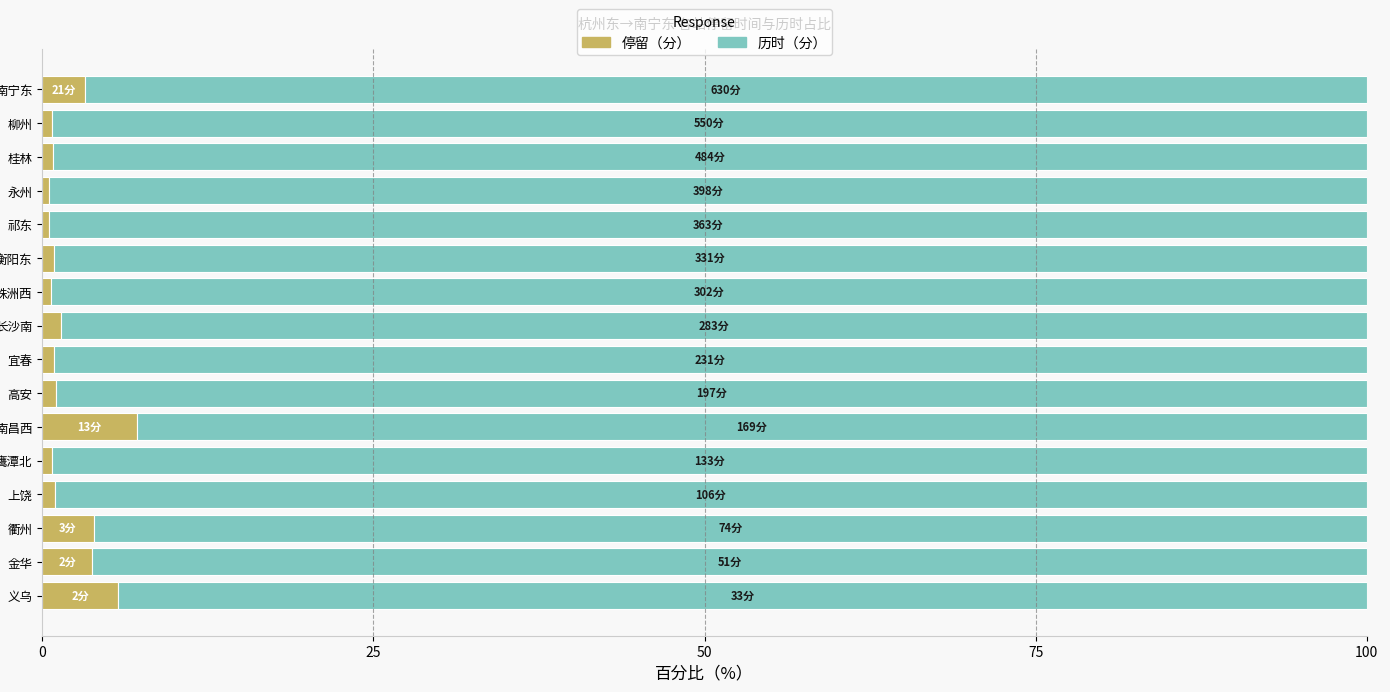

The 停留（分） series shows 3.9 at 衢州. True or false?

True